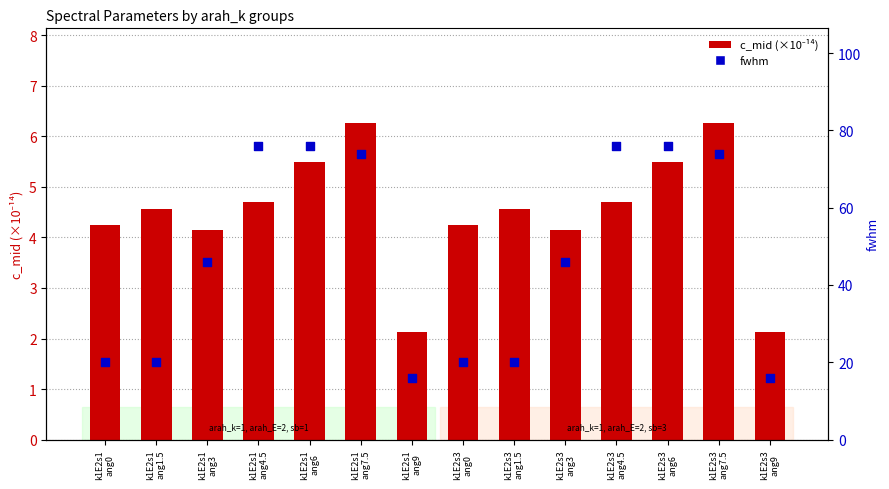

Which series has the largest total across all categories?

fwhm